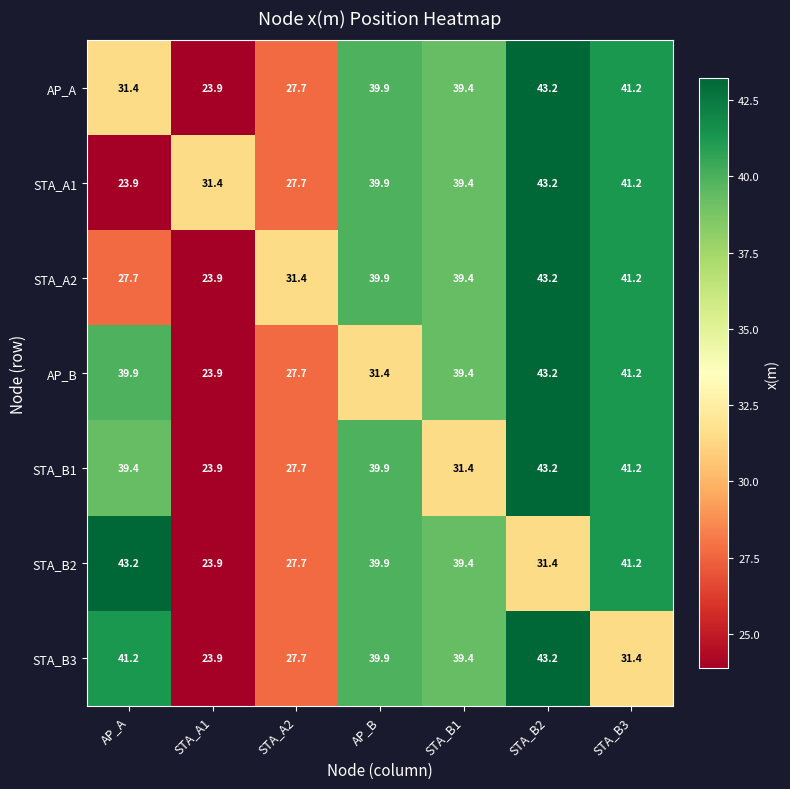

What value does the STA_B3 series have at AP_A?

41.2